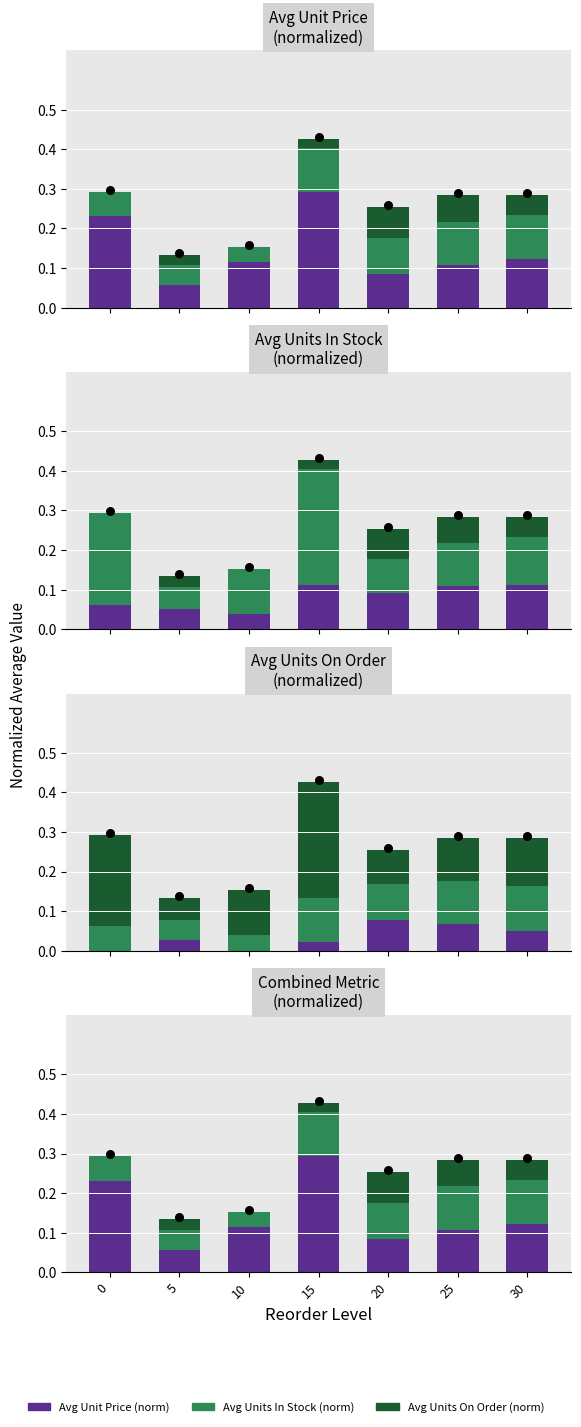

Is the value of Layer C at 5 greater than the value of Layer B at 25?

No